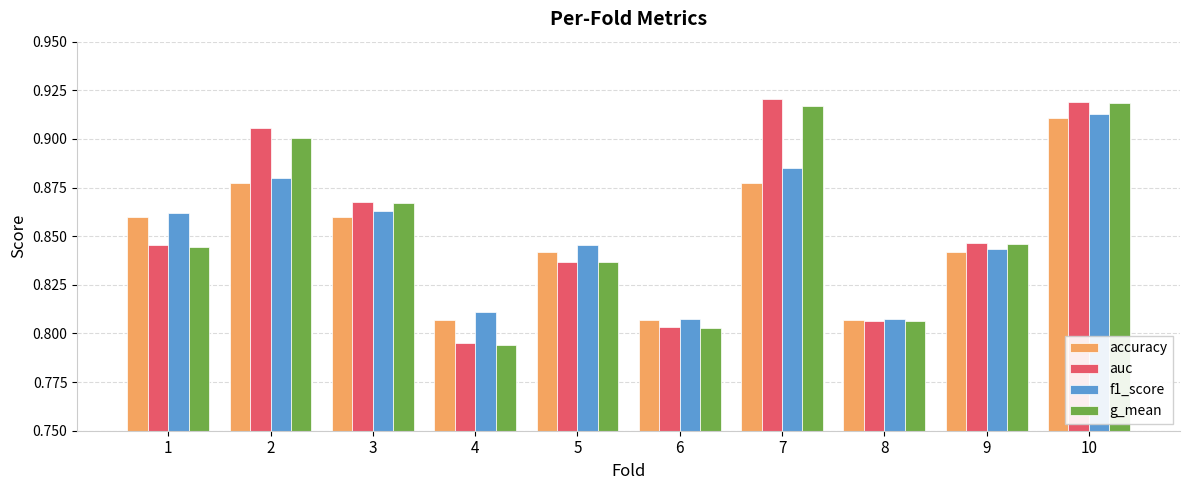

What is the total value across all series at 2?

3.6